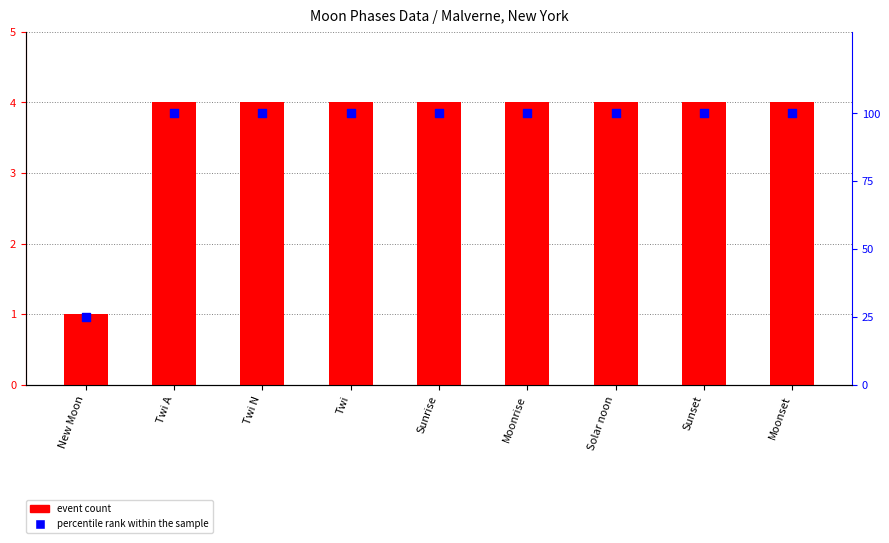

At which category is the sum across all series the highest?

Twi A